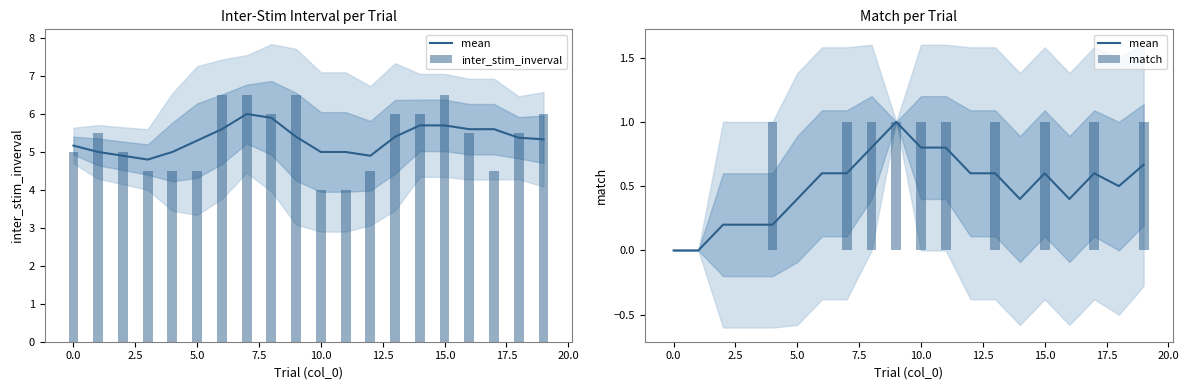

At how many categories does at least one series exceed 4?

18